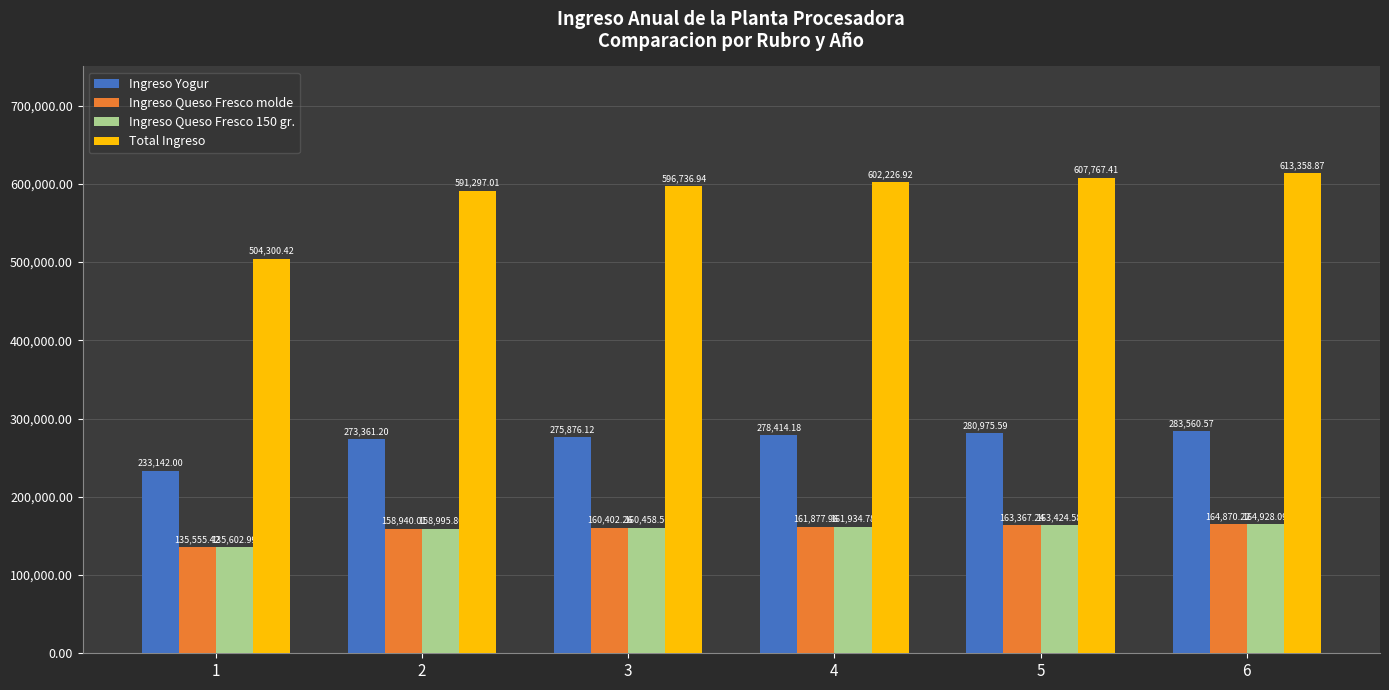

The Ingreso Queso Fresco molde series shows 158940.0 at 2. True or false?

True